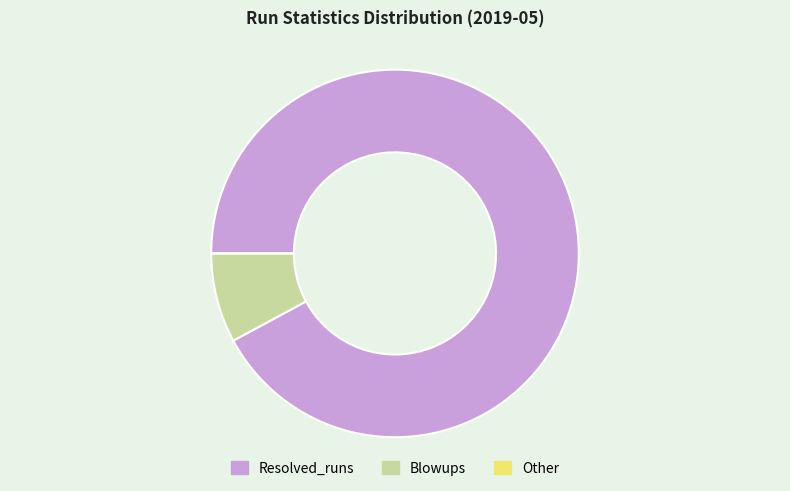

What is the majority slice?

Resolved_runs